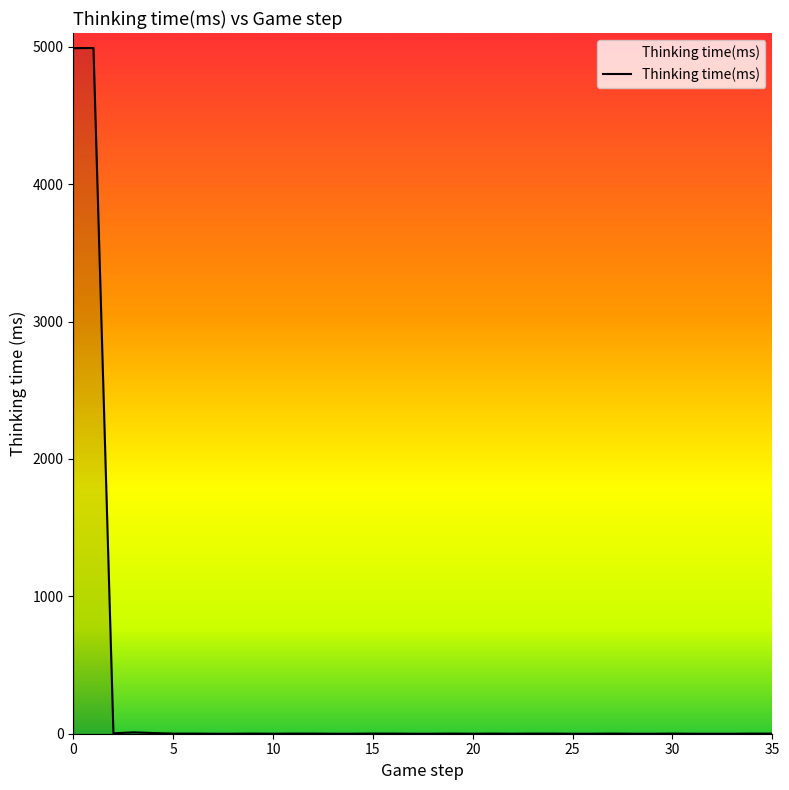

How many distinct data groups are displayed?

1